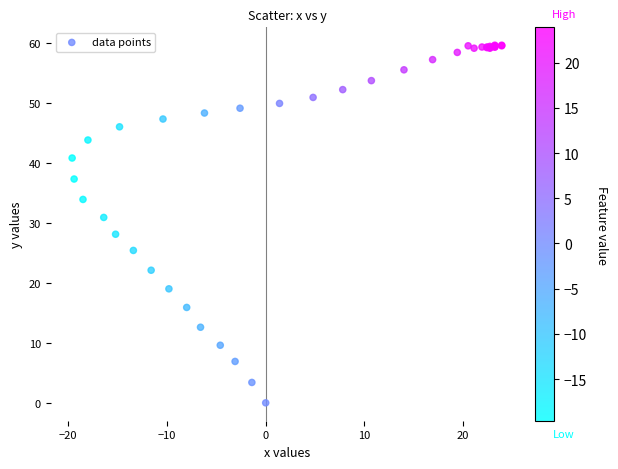

What Y value in the scatter plot is closest to 29?

28.1